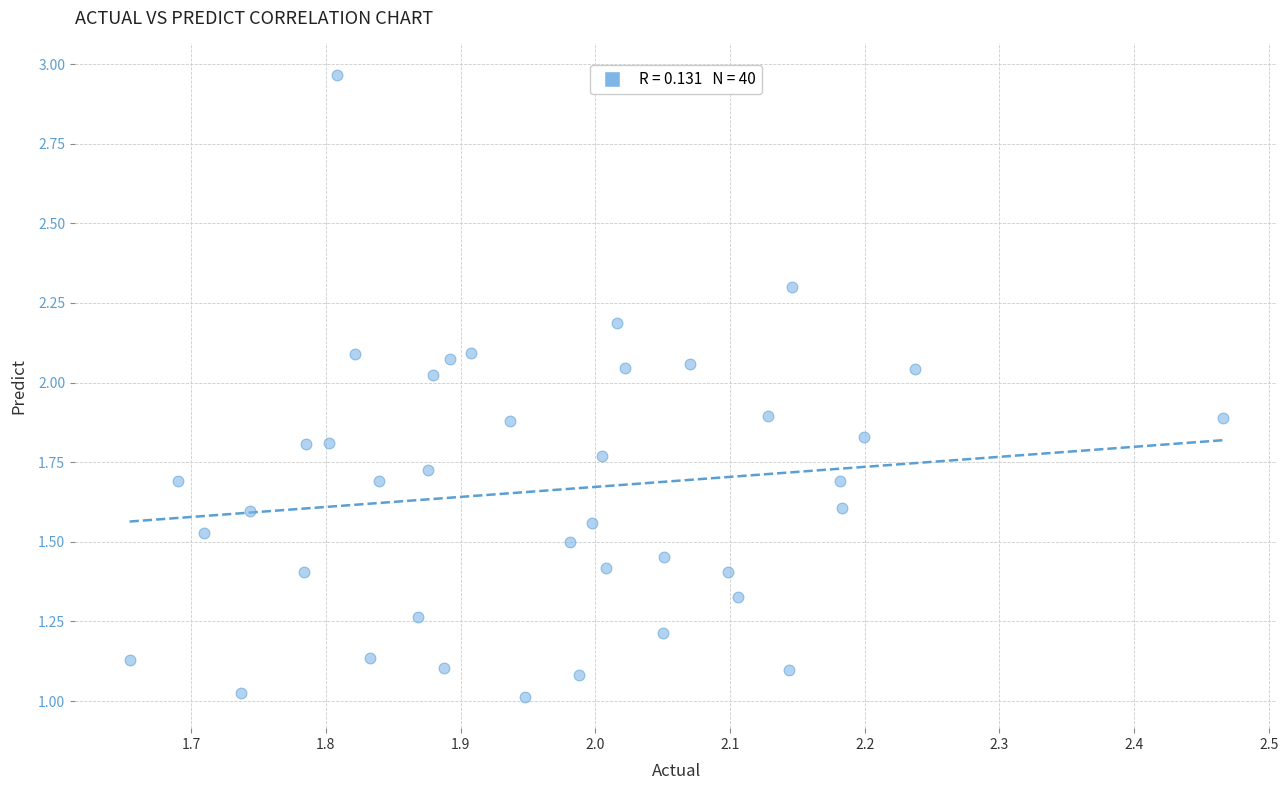

What is the range of X values (max minus min)?

0.8